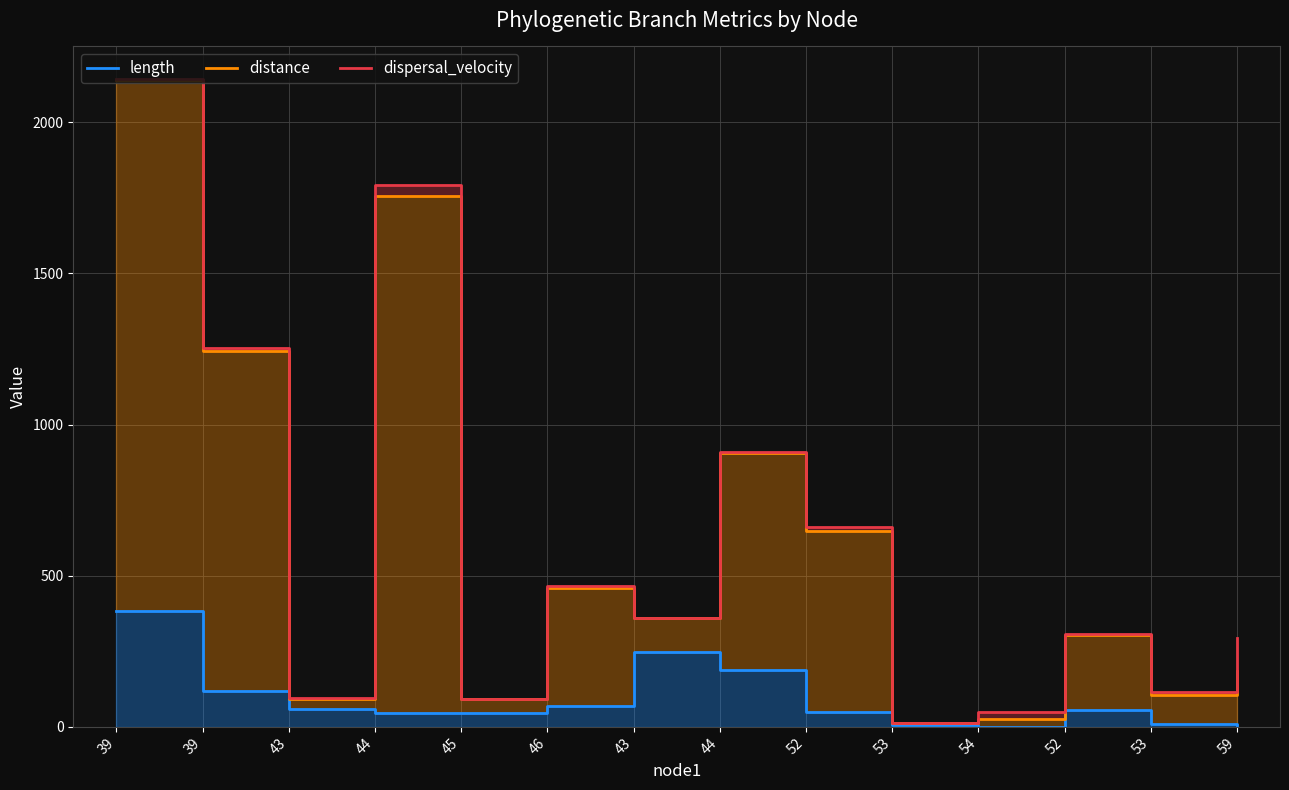

True or false: length has a value of 68.9 at 46.

True